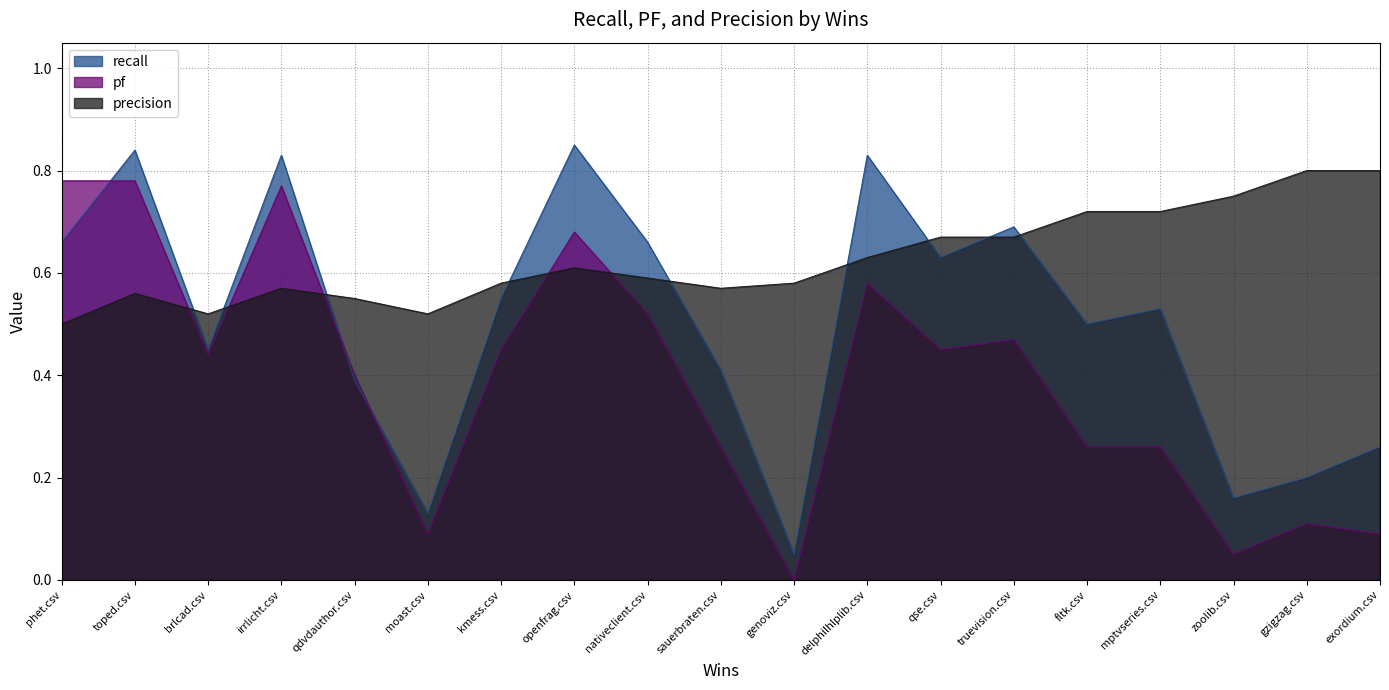

What is the value of the pf point at the 4th from the left?

0.8